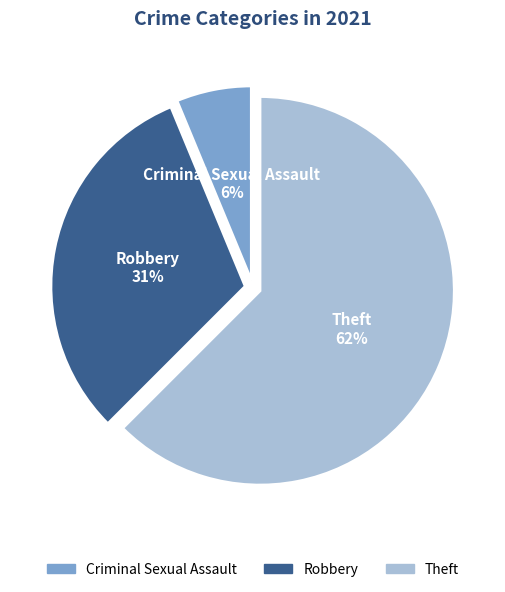

Which slice represents more than half of the pie?

Theft